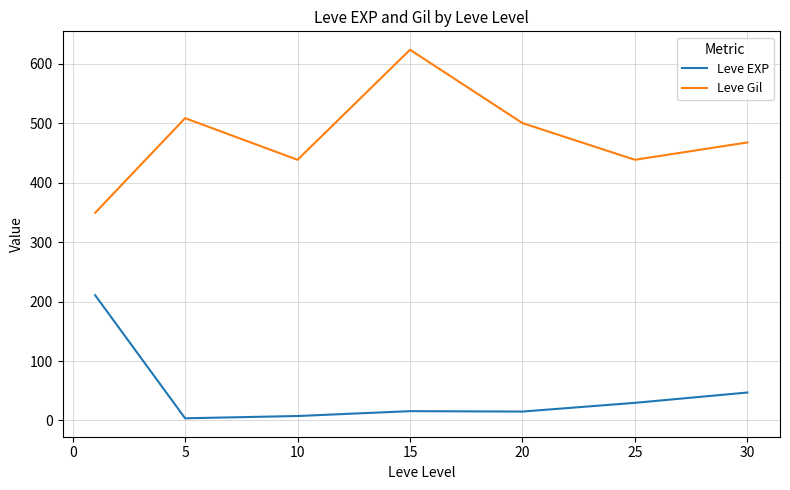

What are all the series names shown in the legend?

Leve EXP, Leve Gil